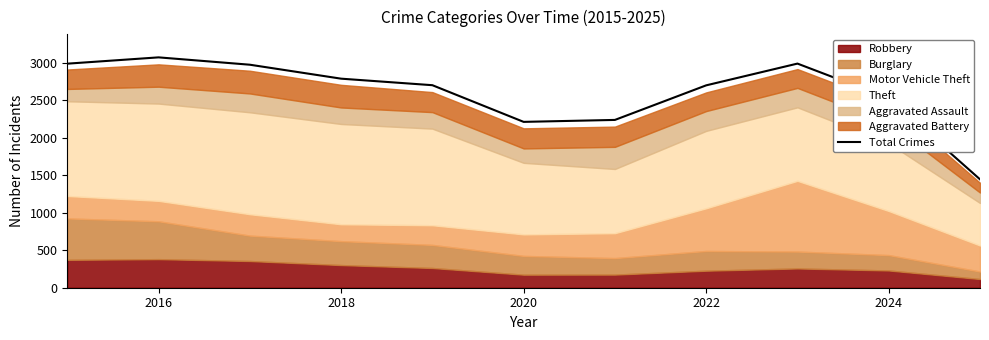

The Total Crimes series shows 1419 at 2022. True or false?

False